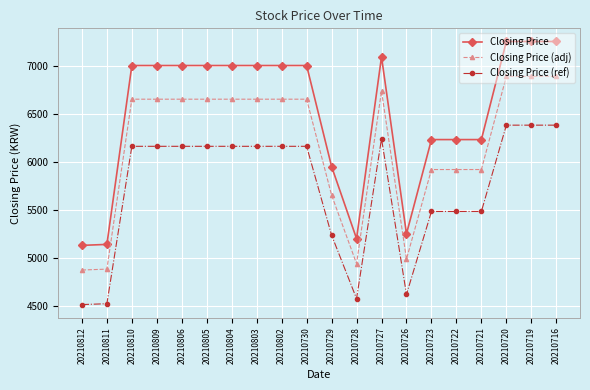

True or false: Closing Price (ref) and Closing Price (adj) intersect in this chart.

False